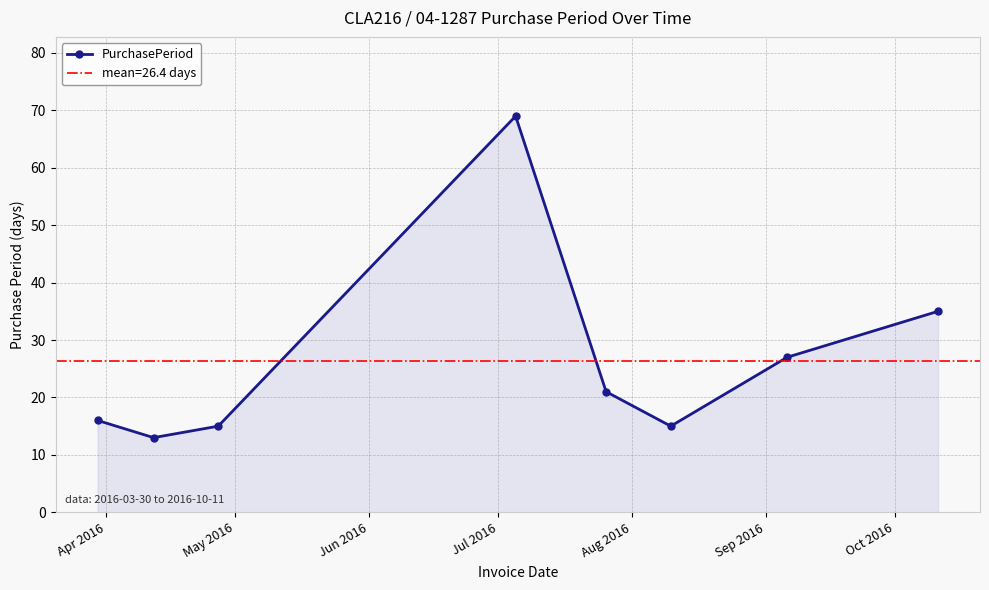

How many interior local valleys does the PurchasePeriod series have?

2